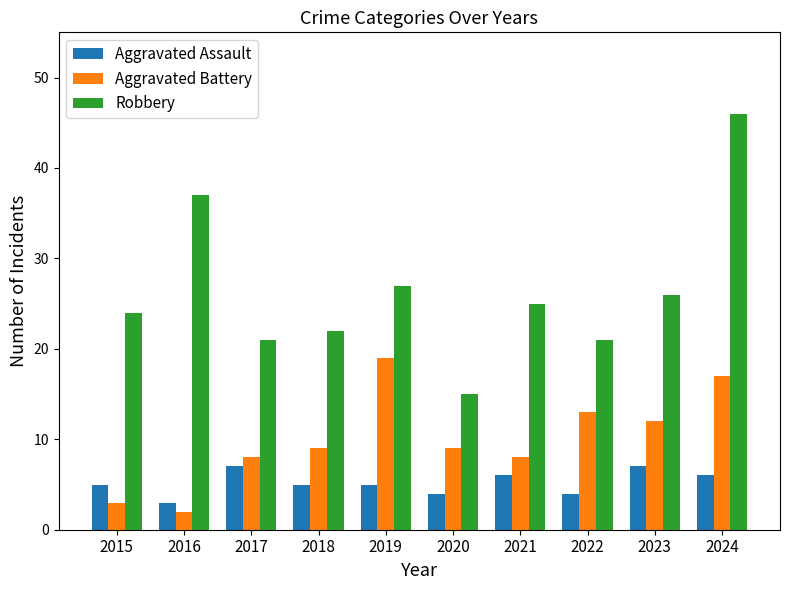

At which category is the sum across all series the highest?

2024